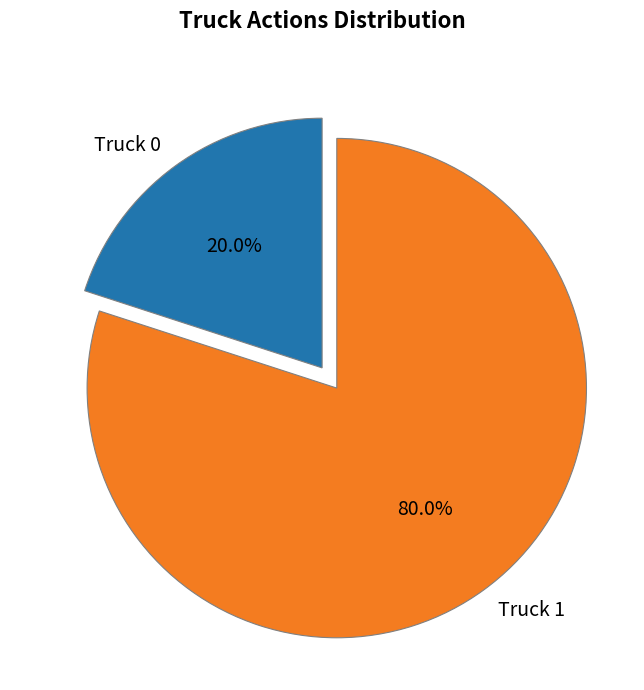

What is the largest slice in the pie chart?

Truck 1